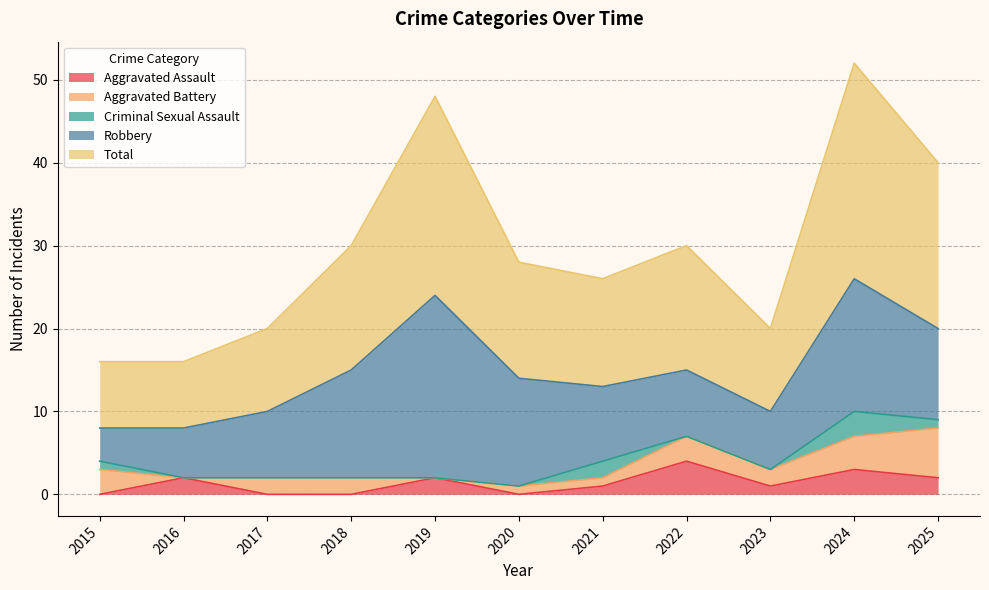

Which label corresponds to the smallest value in the chart?

2015